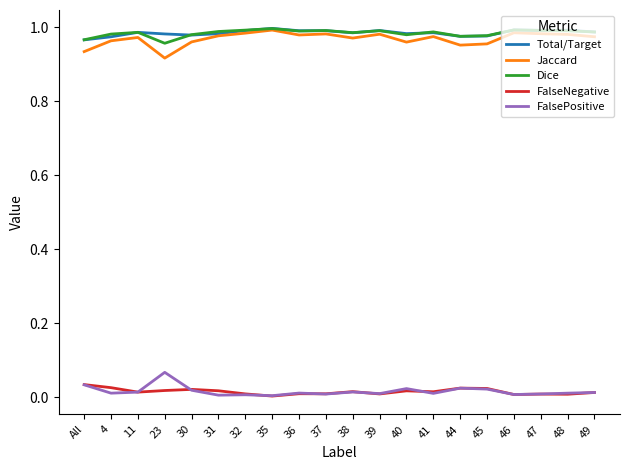

The FalsePositive series shows 0.0 at All. True or false?

True